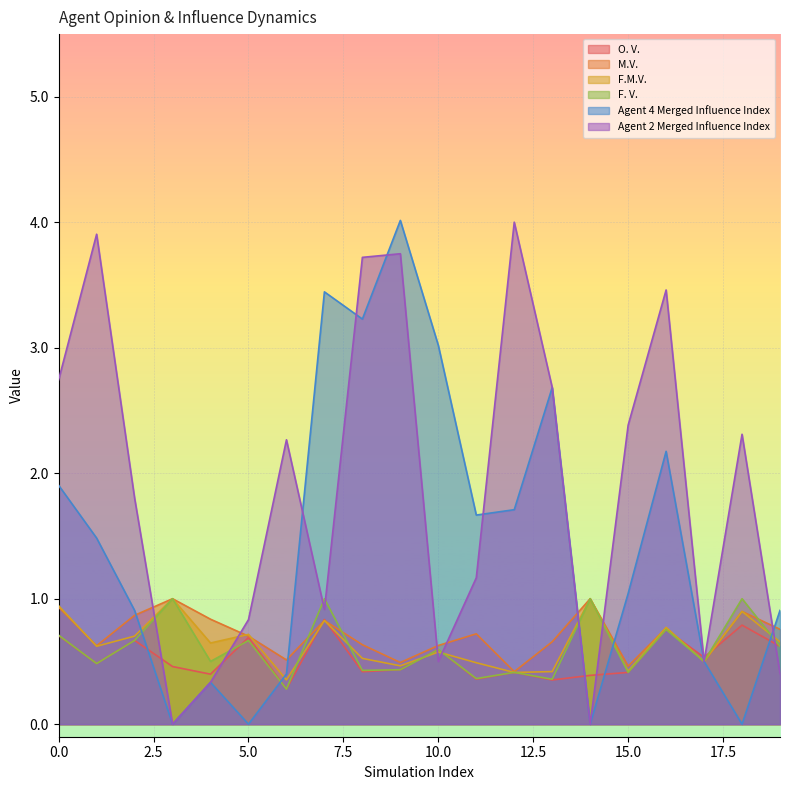

At how many categories does at least one series exceed 3?

7